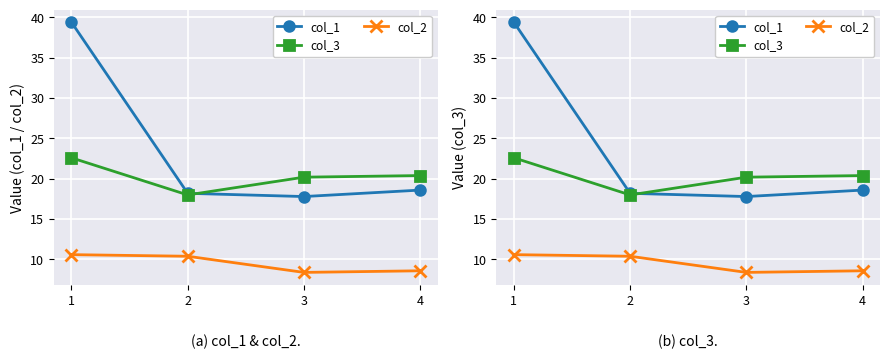

Which series changed the most between 2 and 3?

col_3